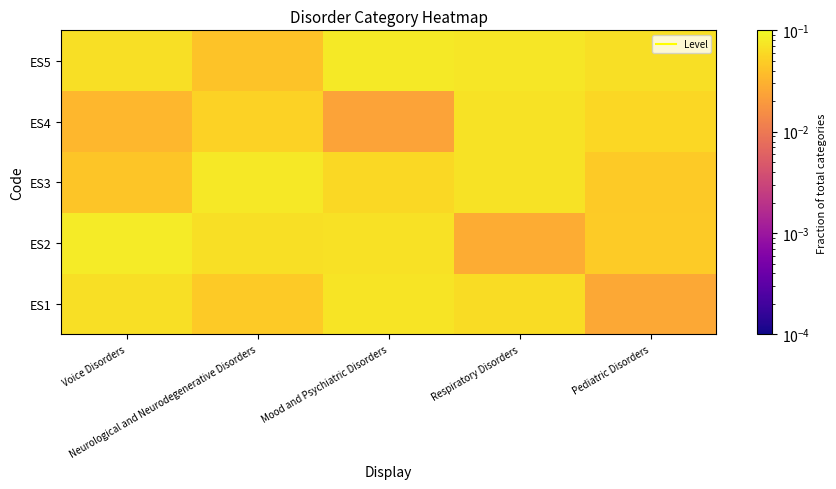

Reading left to right, what are all the values shown in this chart?

ES1: Voice Disorders=0.1	Neurological and Neurodegenerative Disorders=0.0	Mood and Psychiatric Disorders=0.1	Respiratory Disorders=0.1	Pediatric Disorders=0.0
ES2: Voice Disorders=0.1	Neurological and Neurodegenerative Disorders=0.1	Mood and Psychiatric Disorders=0.1	Respiratory Disorders=0.0	Pediatric Disorders=0.0
ES3: Voice Disorders=0.0	Neurological and Neurodegenerative Disorders=0.1	Mood and Psychiatric Disorders=0.1	Respiratory Disorders=0.1	Pediatric Disorders=0.0
ES4: Voice Disorders=0.0	Neurological and Neurodegenerative Disorders=0.1	Mood and Psychiatric Disorders=0.0	Respiratory Disorders=0.1	Pediatric Disorders=0.1
ES5: Voice Disorders=0.1	Neurological and Neurodegenerative Disorders=0.0	Mood and Psychiatric Disorders=0.1	Respiratory Disorders=0.1	Pediatric Disorders=0.1